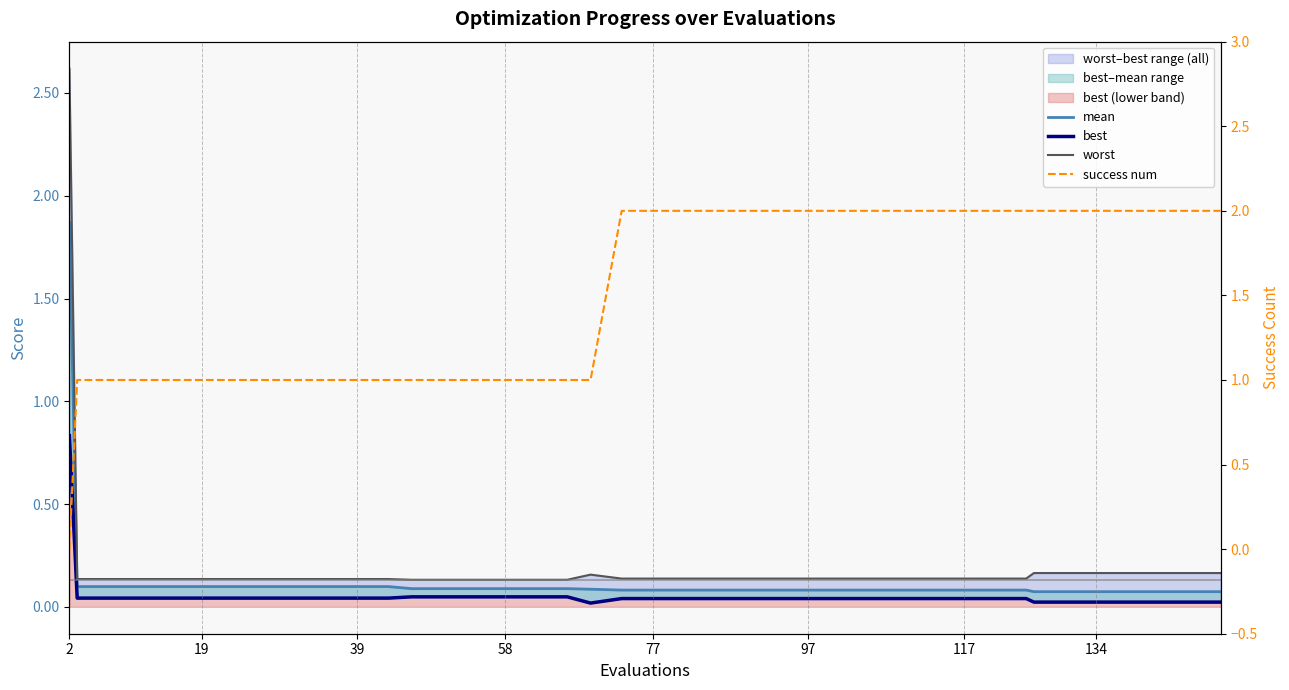

True or false: best and mean cross at least once.

False